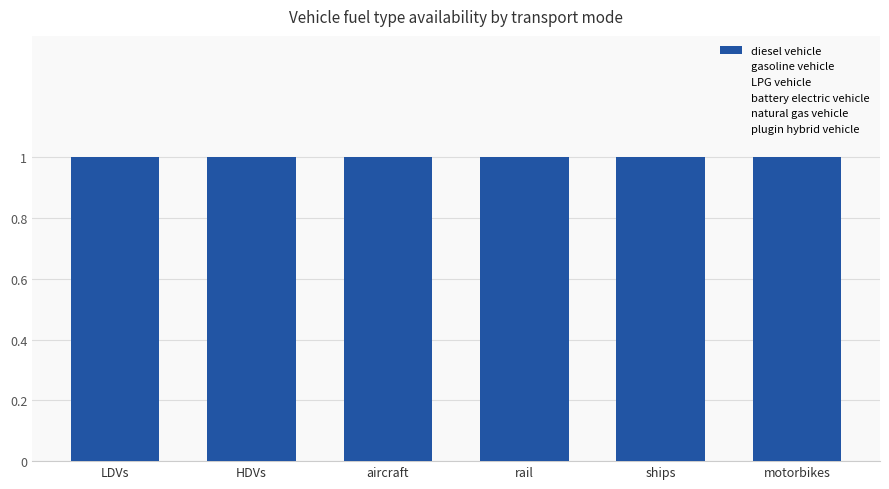

At how many categories does at least one series exceed 0?

6